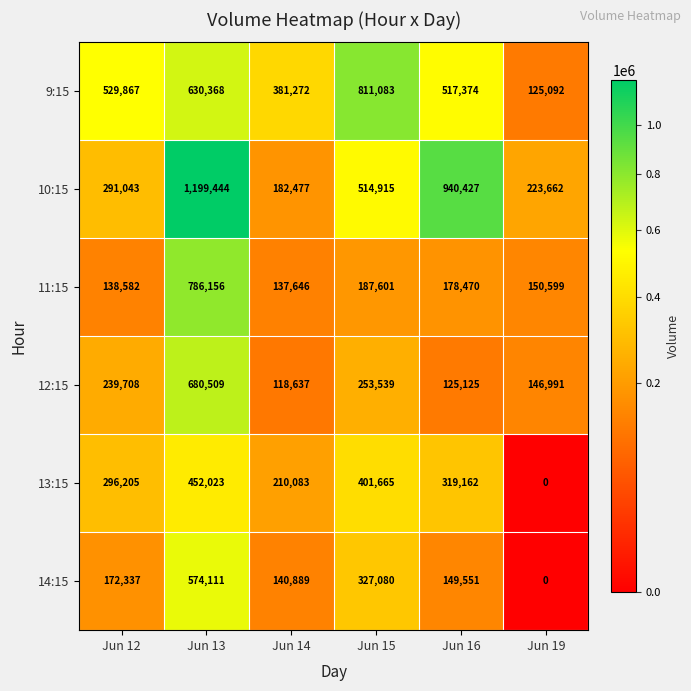

List the series in order of their peak value, lowest first.

13:15, 14:15, 12:15, 11:15, 9:15, 10:15